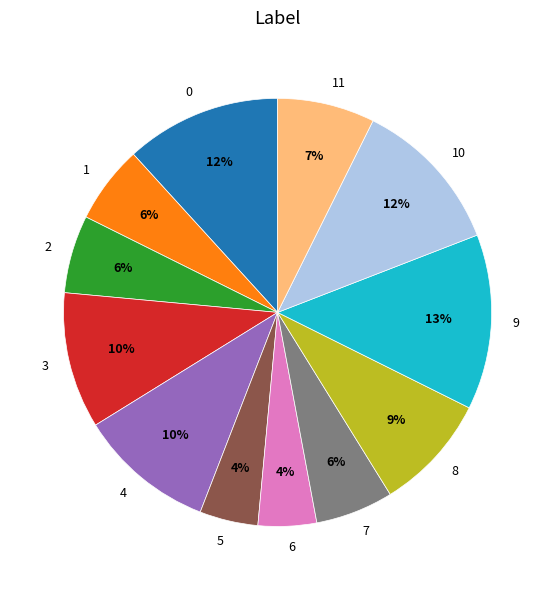

Does 6 account for over 50% of the chart?

No